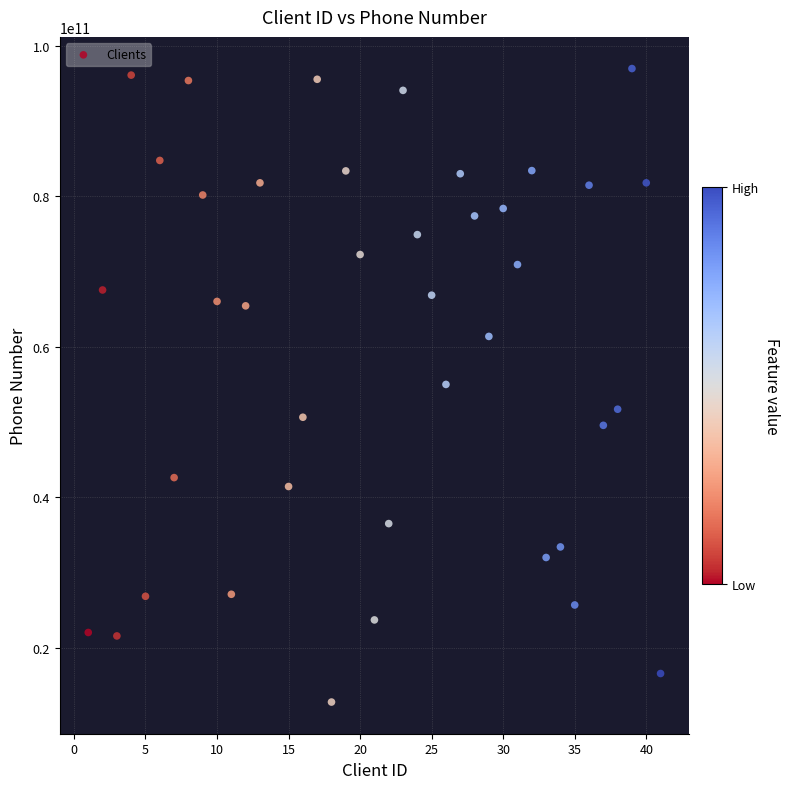

What is the range of X values (max minus min)?

40